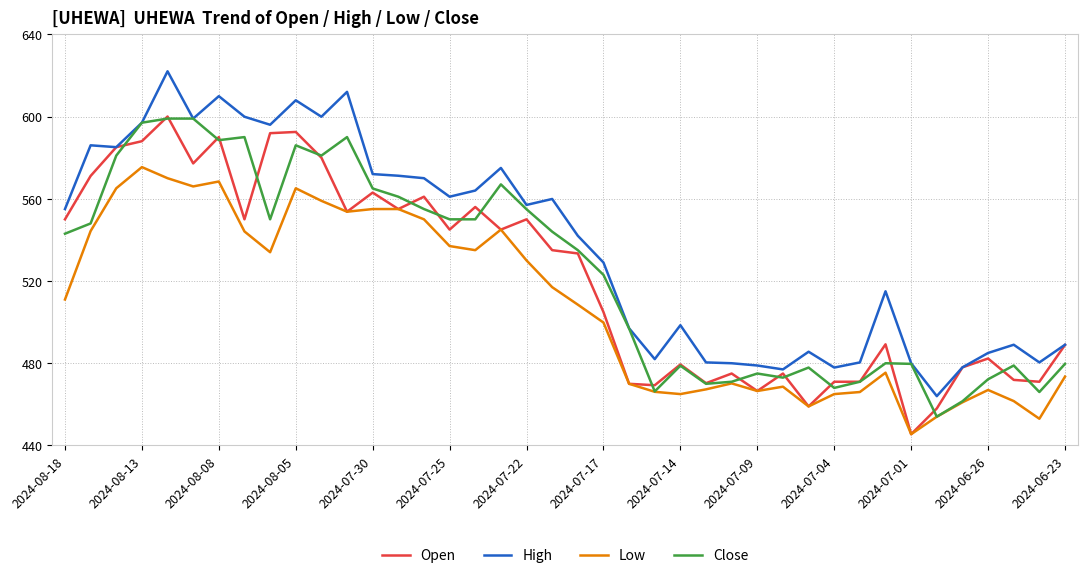

What is the highest value of the Open series?

600.0